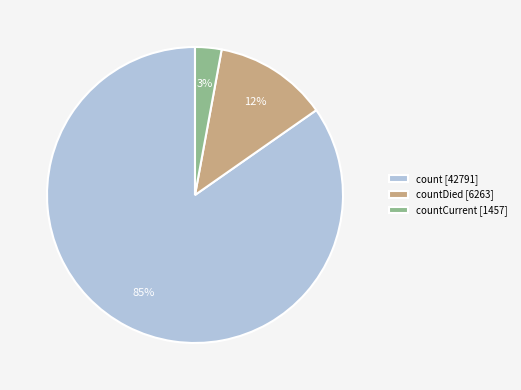

Which slice is the largest?

count [42791]